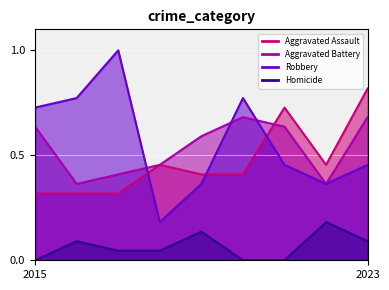

At how many categories does at least one series exceed 0?

9